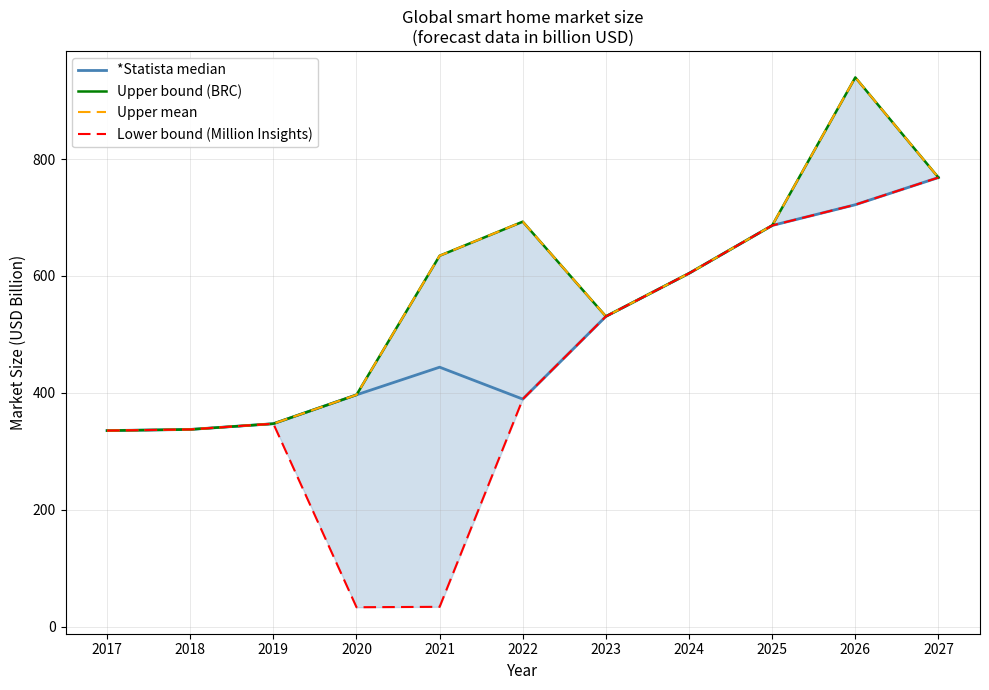

Reading right to left, transcribe all the data shown in this chart.

*Statista median: 2027=768.3	2026=721.8	2025=686.3	2024=604.4	2023=530.7	2022=389.2	2021=443.8	2020=396.5	2019=347.1	2018=337.3	2017=335.3
Upper bound (BRC): 2027=768.3	2026=939.6	2025=686.3	2024=604.4	2023=530.7	2022=692.8	2021=634.5	2020=396.5	2019=347.1	2018=337.3	2017=335.3
Upper mean: 2027=768.3	2026=939.6	2025=686.3	2024=604.4	2023=530.7	2022=692.8	2021=634.5	2020=396.5	2019=347.1	2018=337.3	2017=335.3
Lower bound (Million Insights): 2027=768.3	2026=721.8	2025=686.3	2024=604.4	2023=530.7	2022=389.2	2021=33.8	2020=33.1	2019=347.1	2018=337.3	2017=335.3